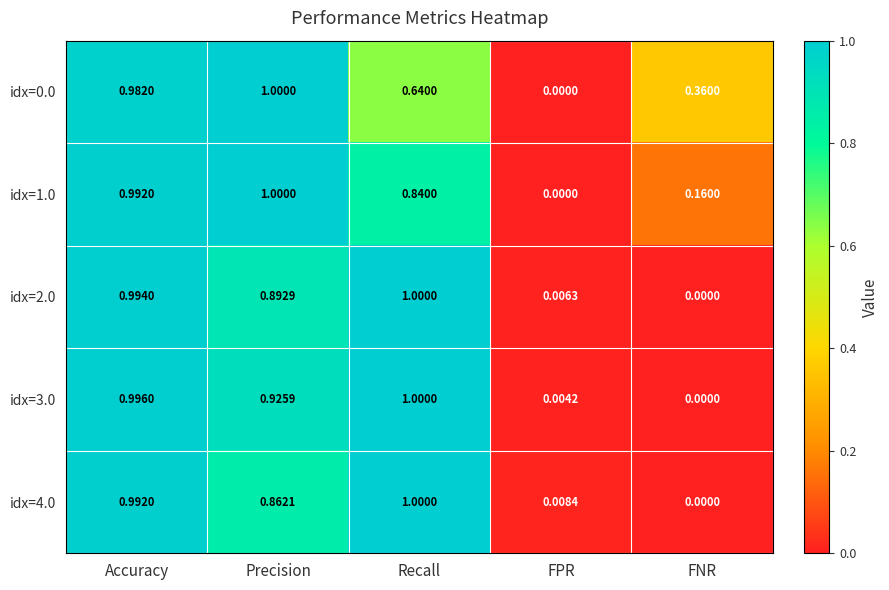

How many data points does each series have?

5